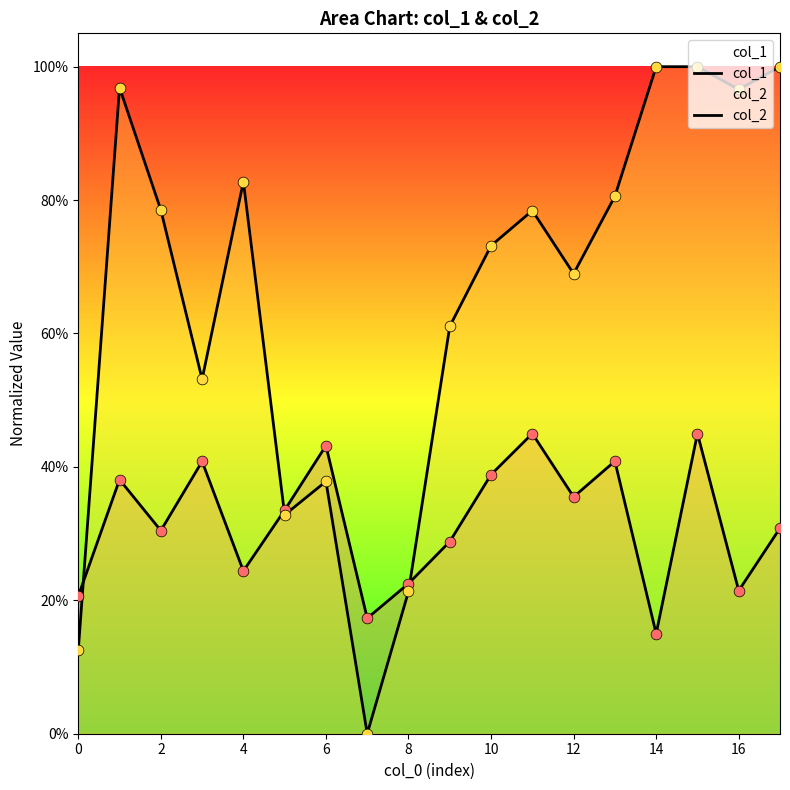

At which category is the sum across all series the highest?

15